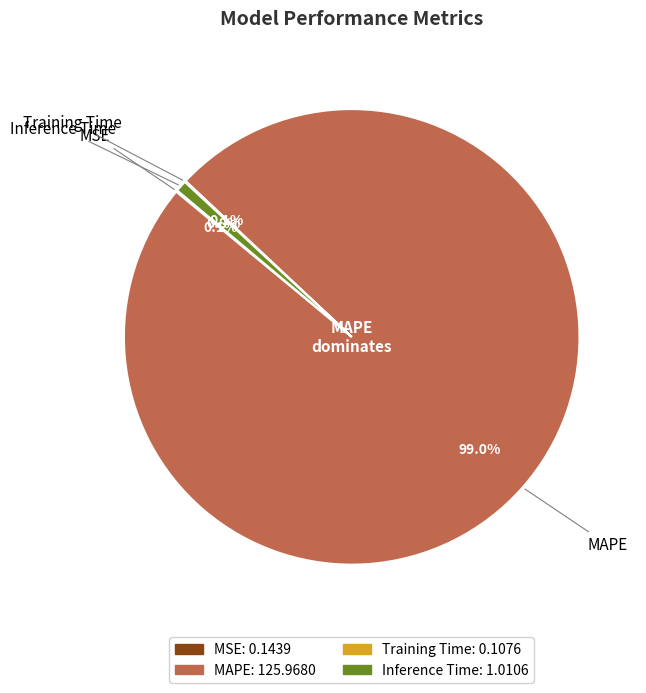

What is the largest slice in the pie chart?

MAPE